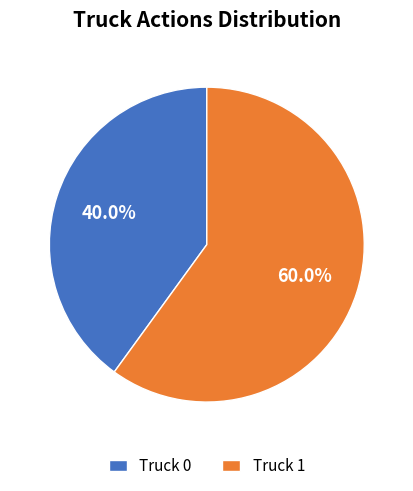

True or false: Truck 1 accounts for 47% of the total.

False